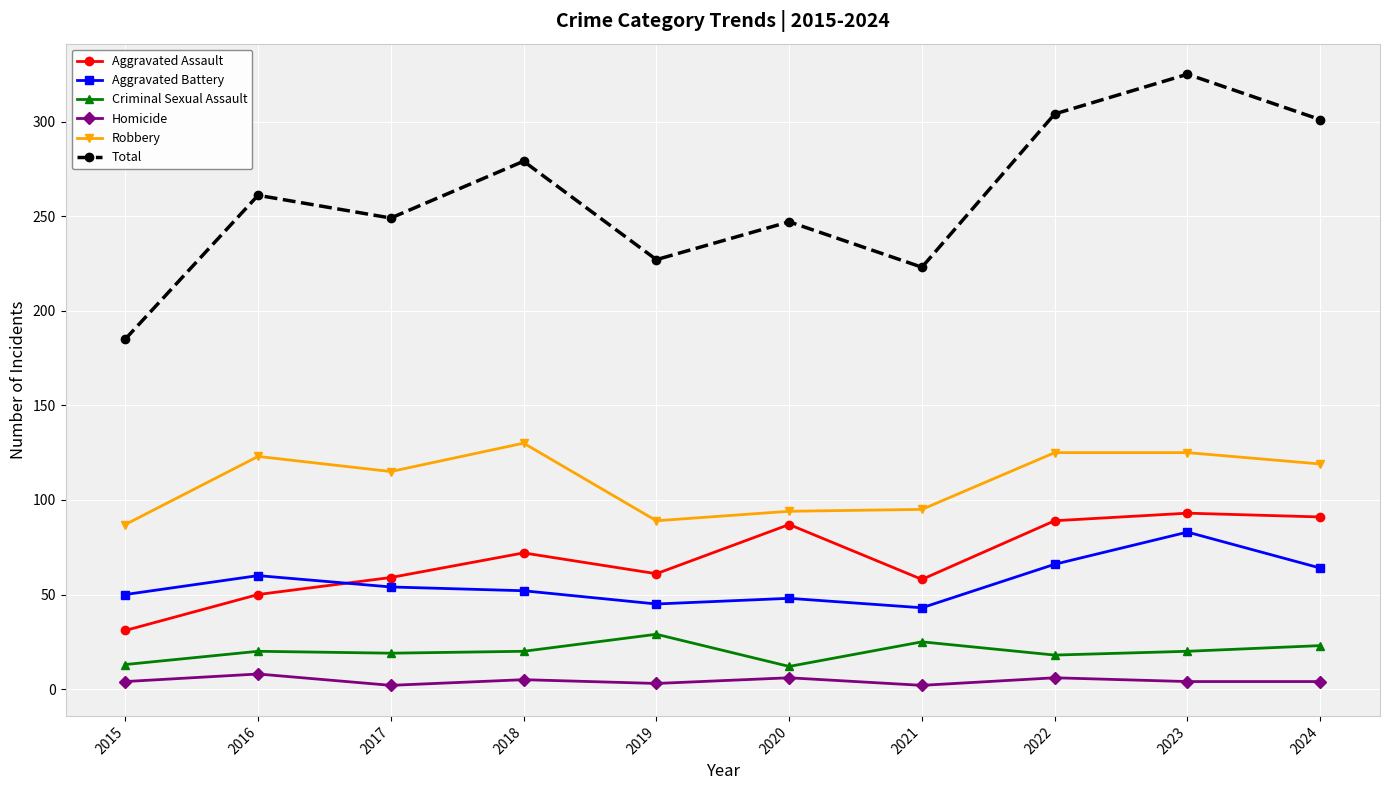

What are all the series names shown in the legend?

Aggravated Assault, Aggravated Battery, Criminal Sexual Assault, Homicide, Robbery, Total